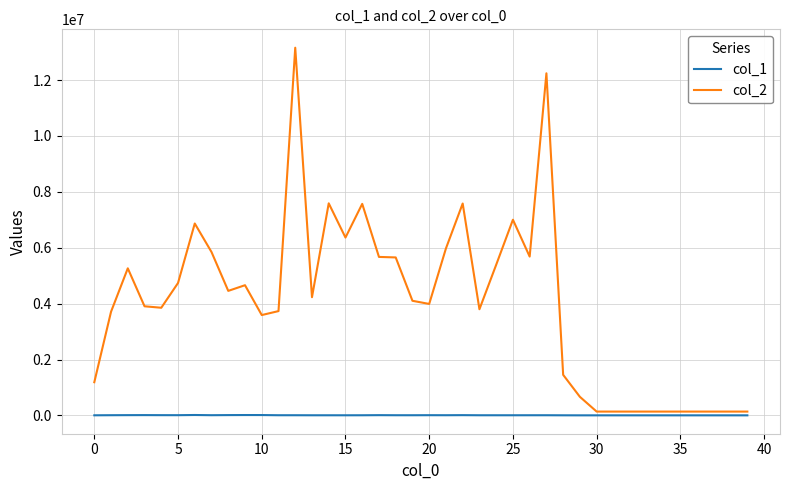

Rank the series by their average value, from lowest to highest.

col_1, col_2